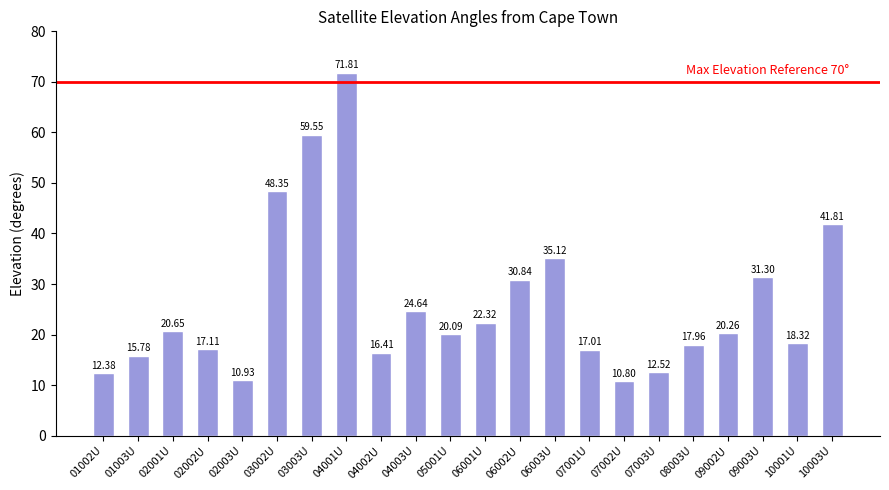

How many series are shown in this chart?

1